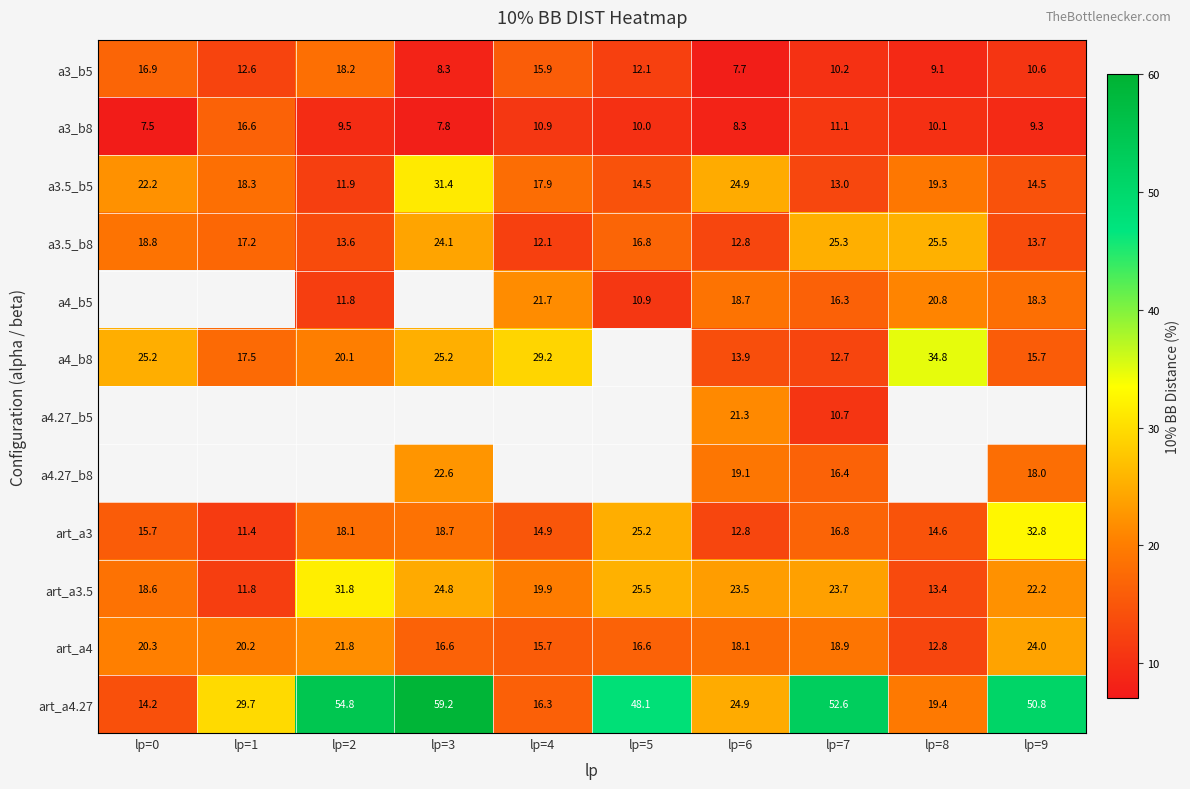

The value of a4_b5 at lp=8 is 28.2. True or false?

False